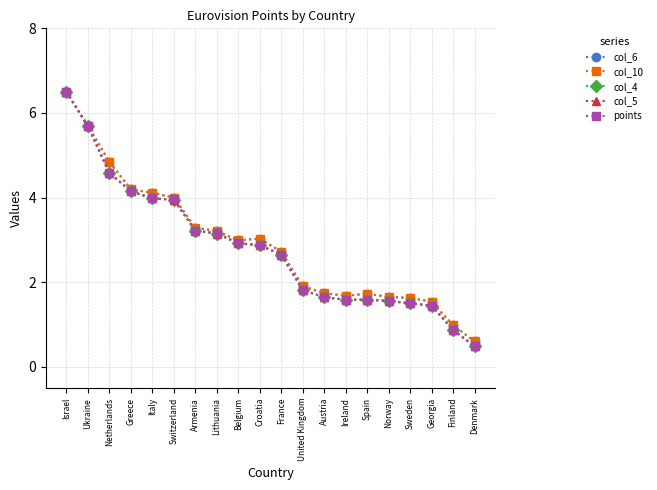

Which category has the lowest value in the points series?

Denmark